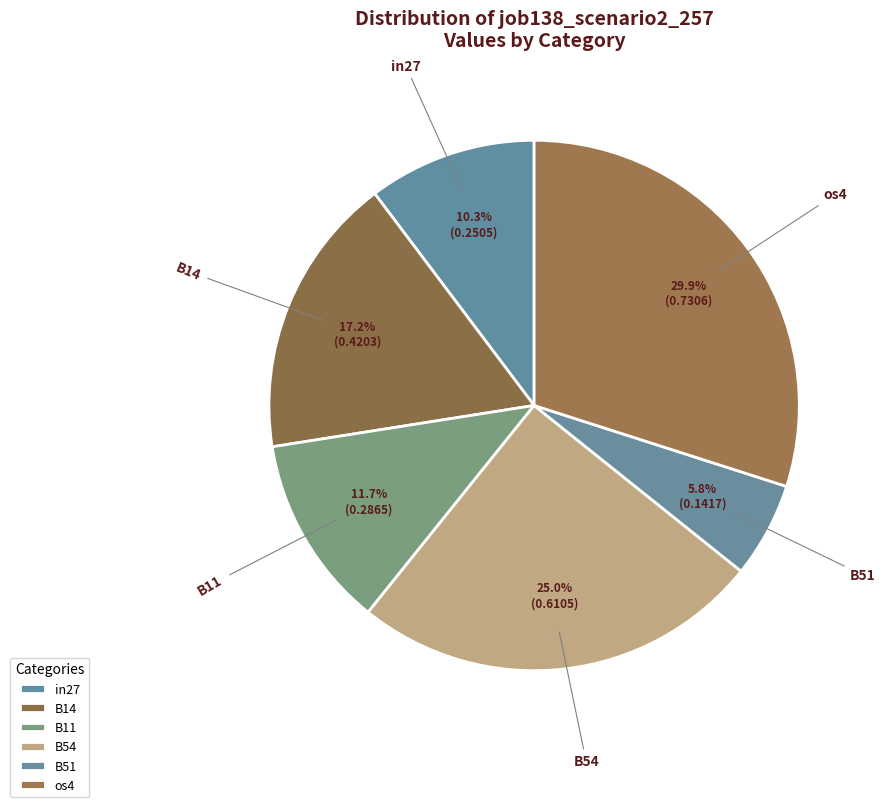

Which category has the smallest portion of the pie?

B51